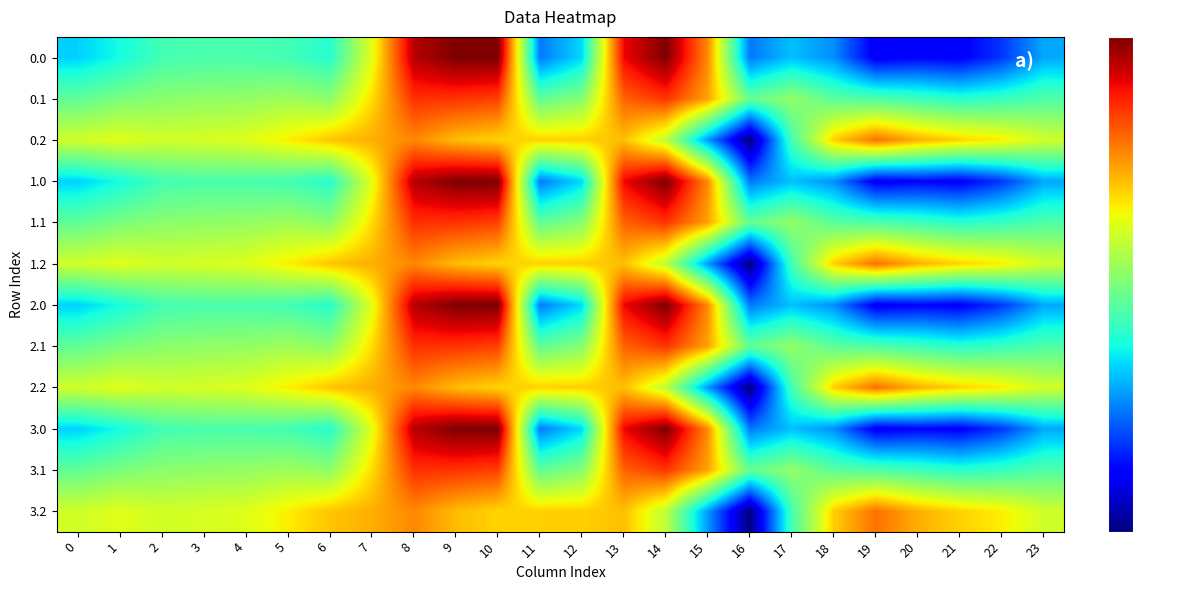

Count the number of categories in the chart.

24